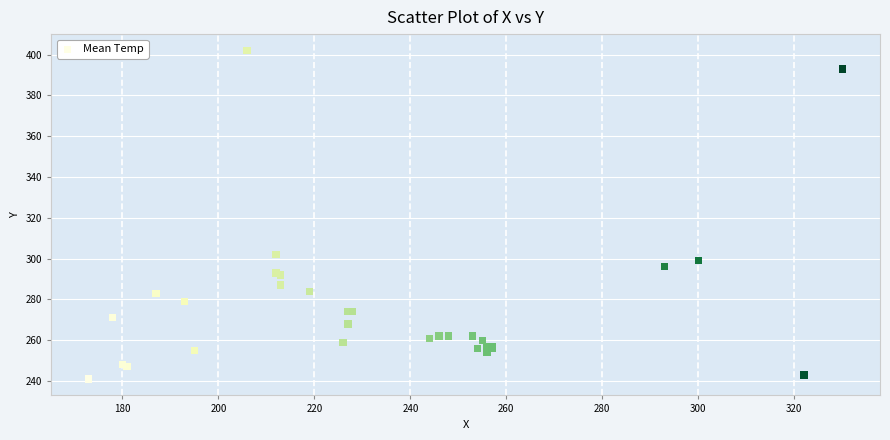

What Y value in the scatter plot is closest to 321?

302